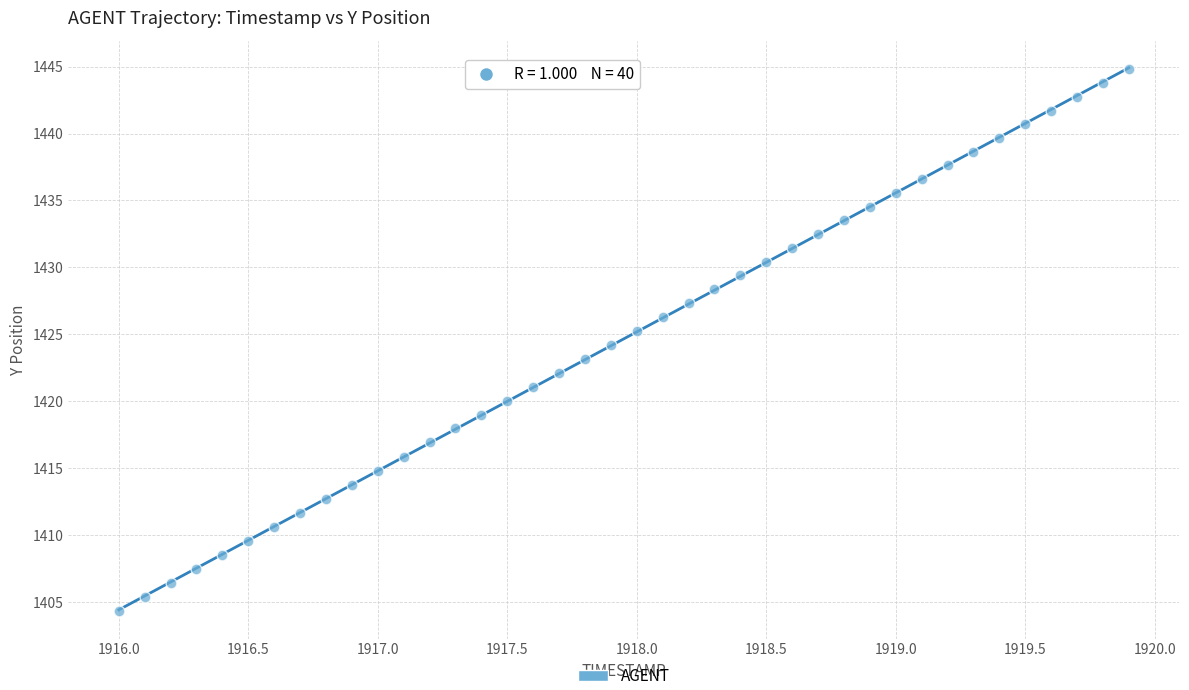

What is the range of X values (max minus min)?

3.9